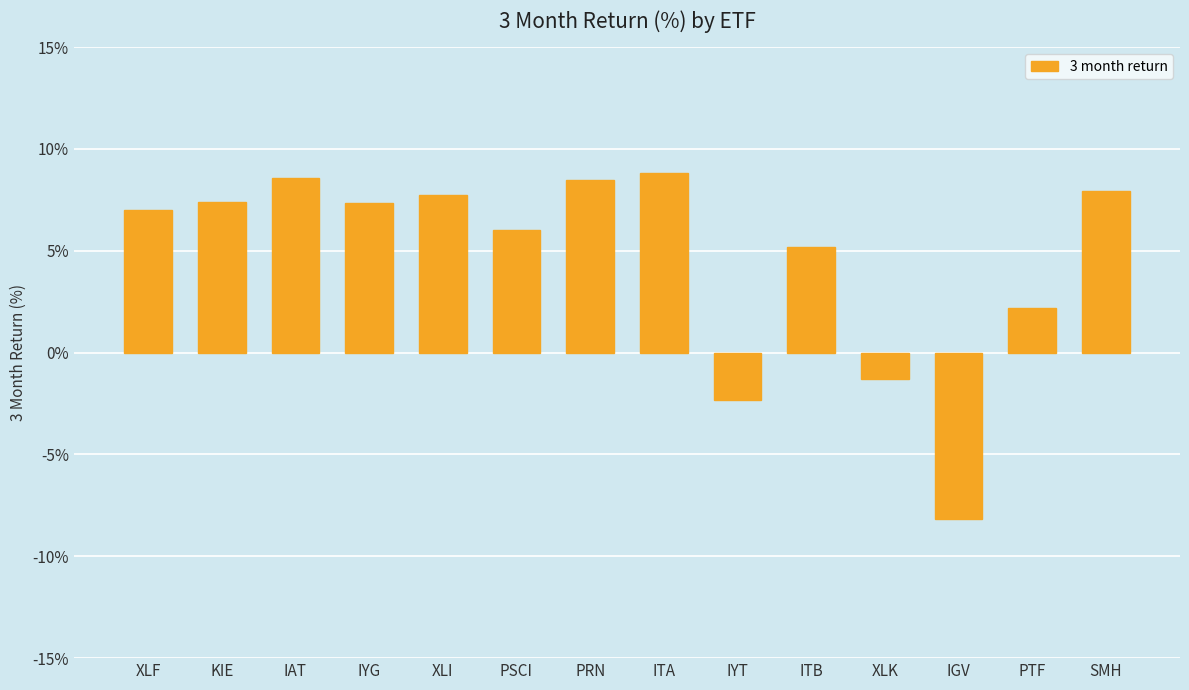

Where is the data nearest to the value 0?

XLK